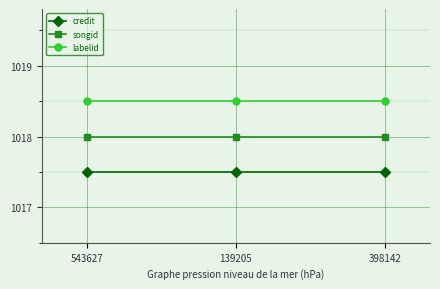

What position from the right is 543627?

3